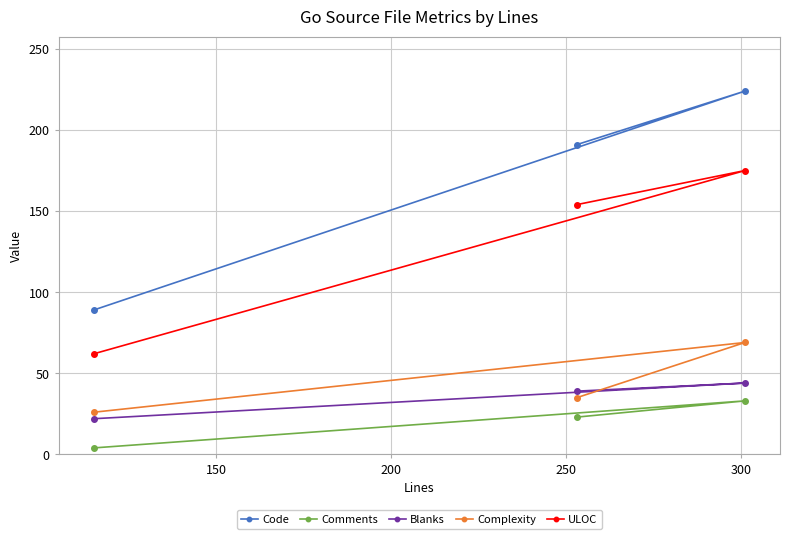

Which series has the largest total across all categories?

Code